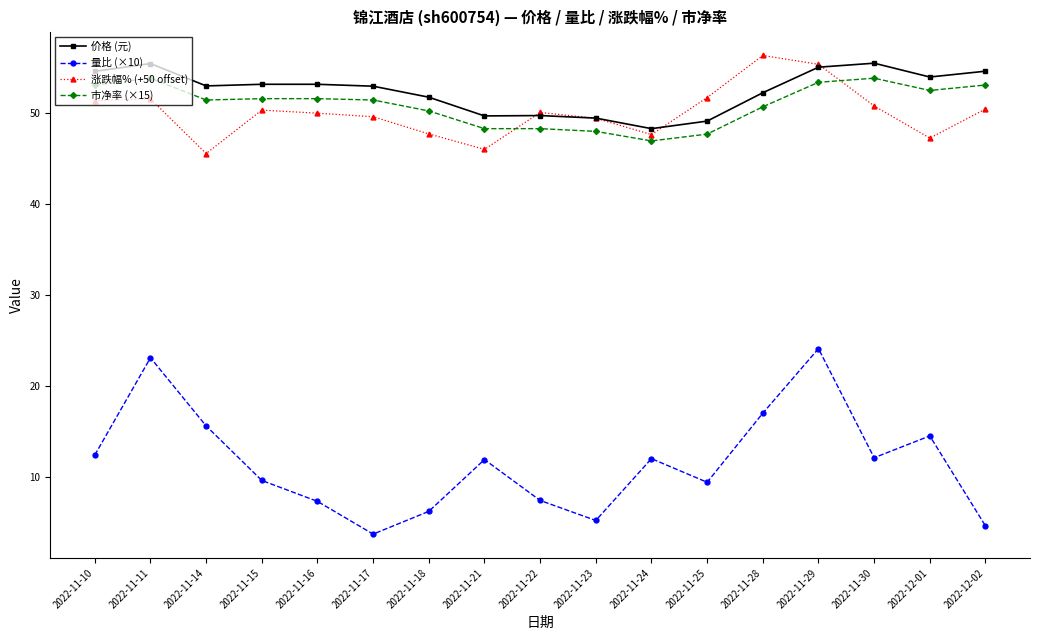

What are all the series names shown in the legend?

价格 (元), 量比 (×10), 涨跌幅% (+50 offset), 市净率 (×15)